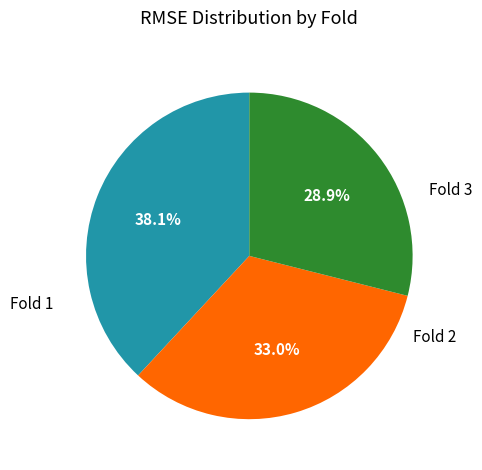

Which slice is the smallest?

Fold 3